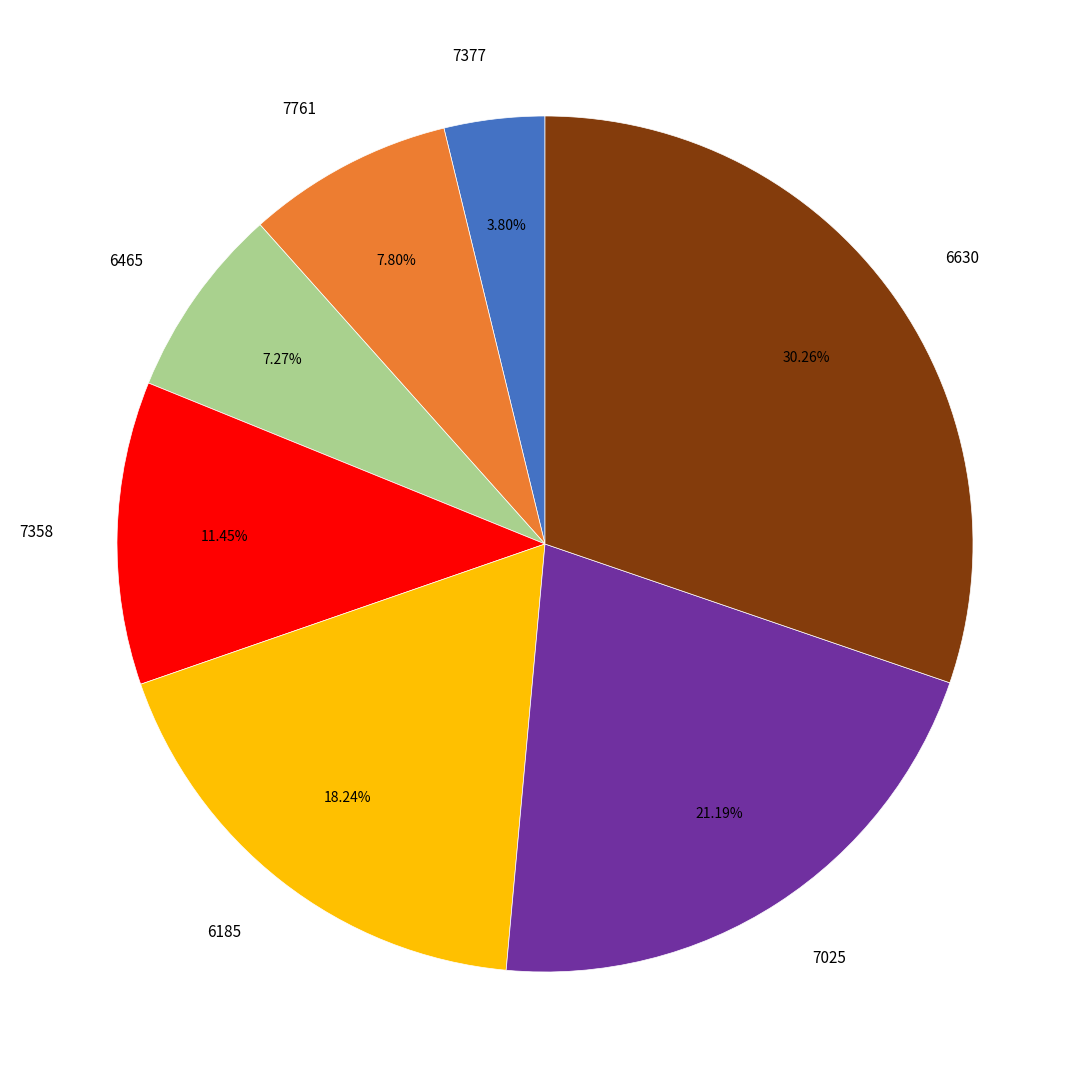

Is there any slice that represents more than half of the pie?

No